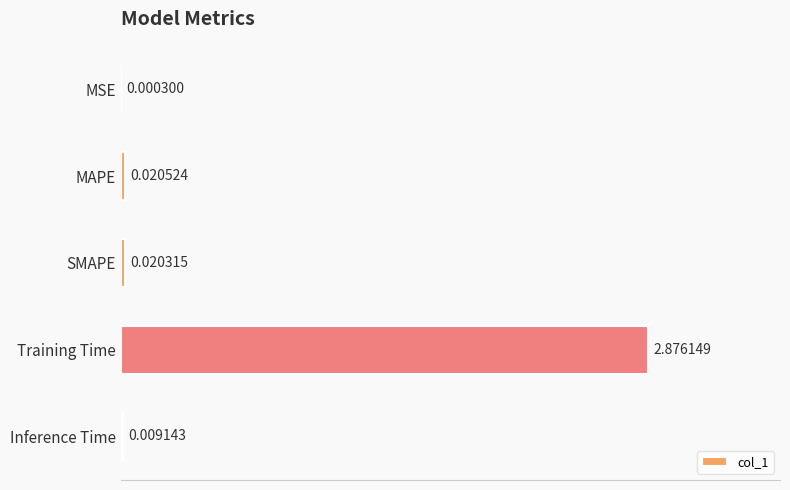

What is the change in value from MAPE to Training Time?

+2.9